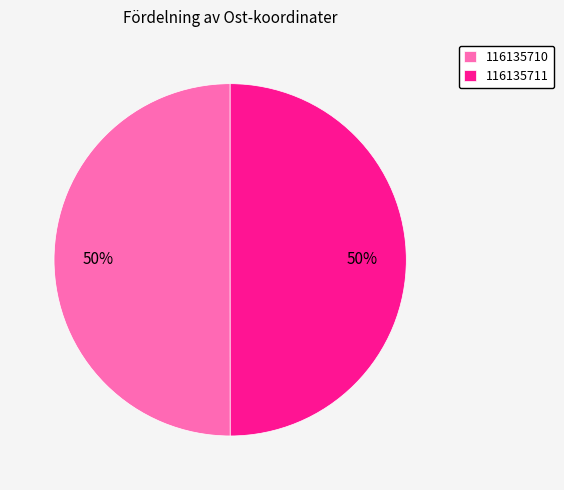

To the nearest percent, what is the combined percentage of 116135710 and 116135711?

100%